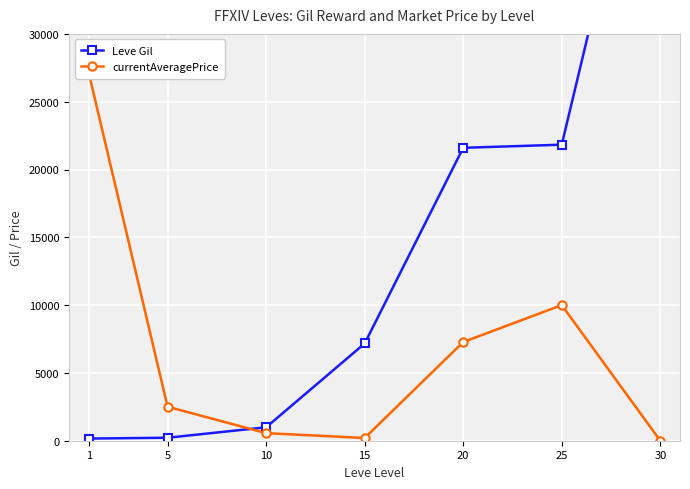

How many data points in currentAveragePrice are above 2507?

3